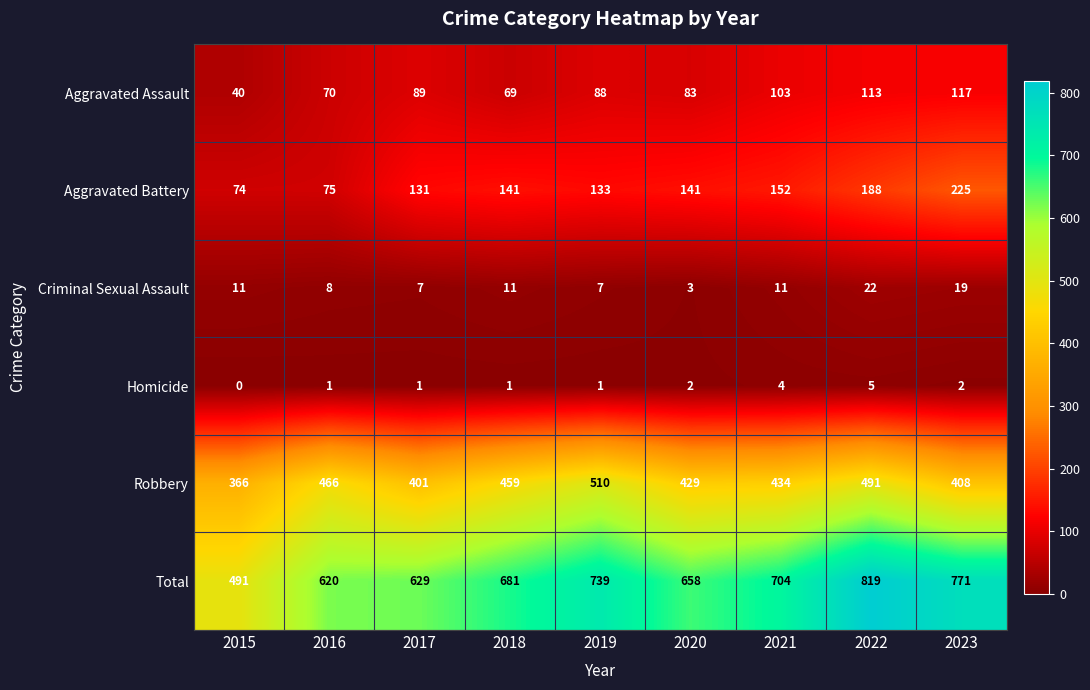

How many values in the Homicide series are below 1?

1